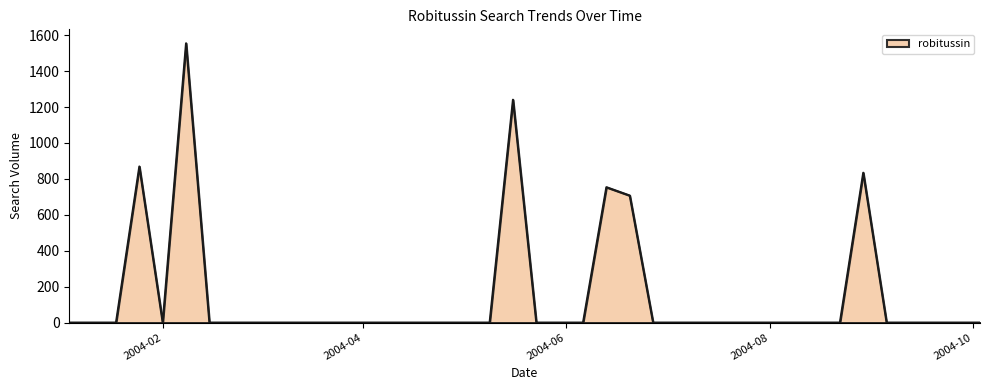

What is the average value?

149.0